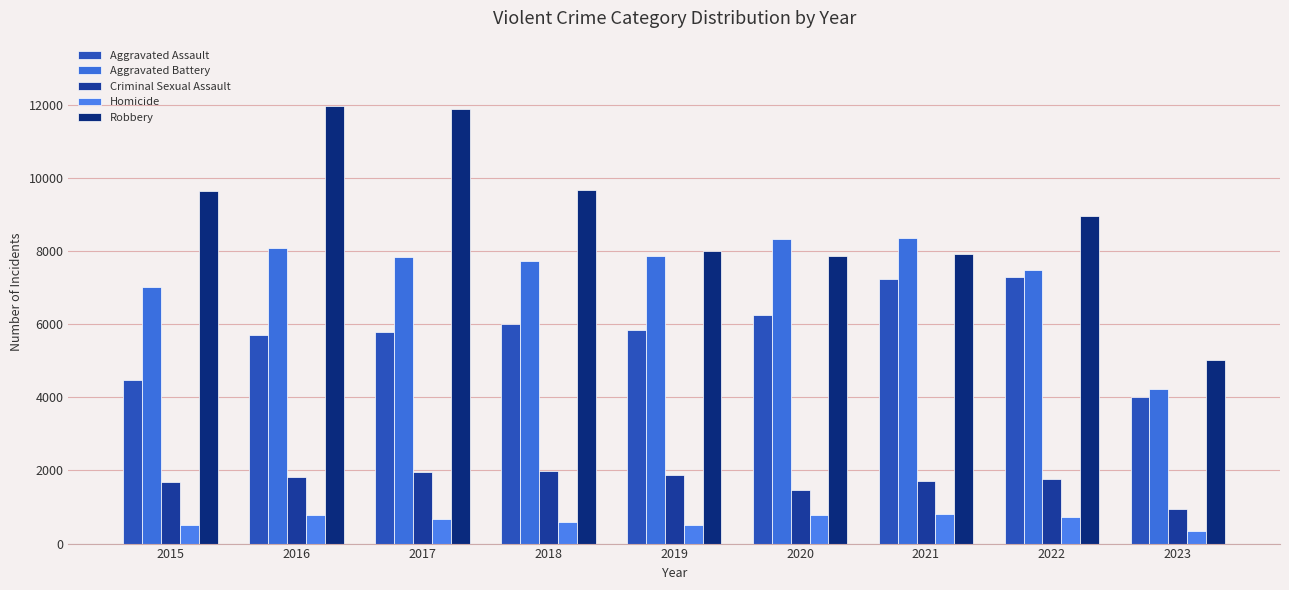

List the labels in order of Robbery value, largest first.

2016, 2017, 2018, 2015, 2022, 2019, 2021, 2020, 2023